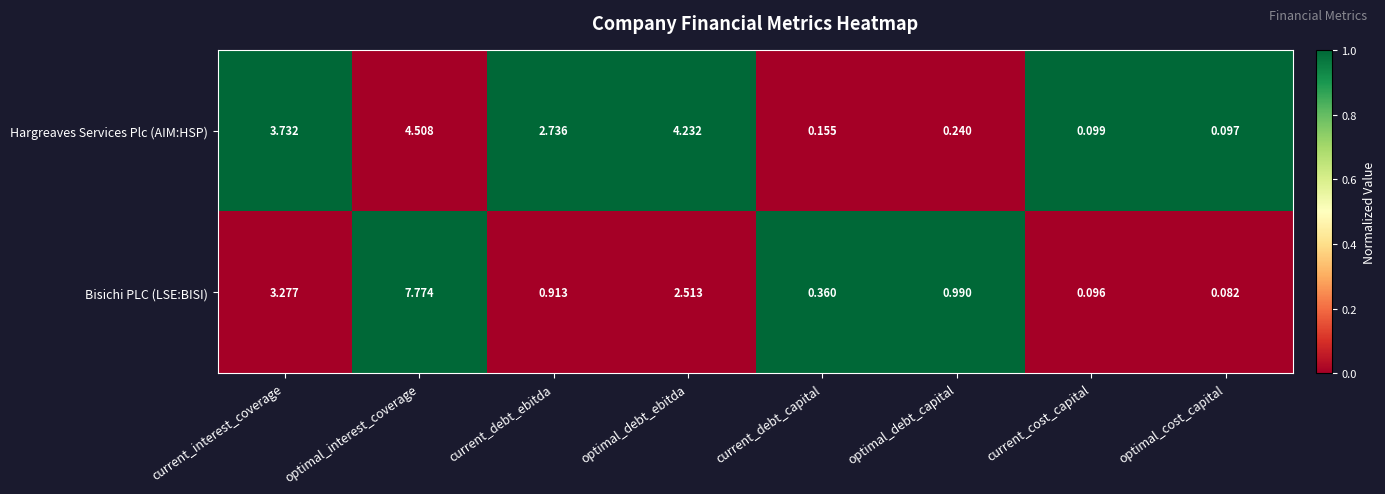

At which category is the sum across all series the highest?

optimal_interest_coverage